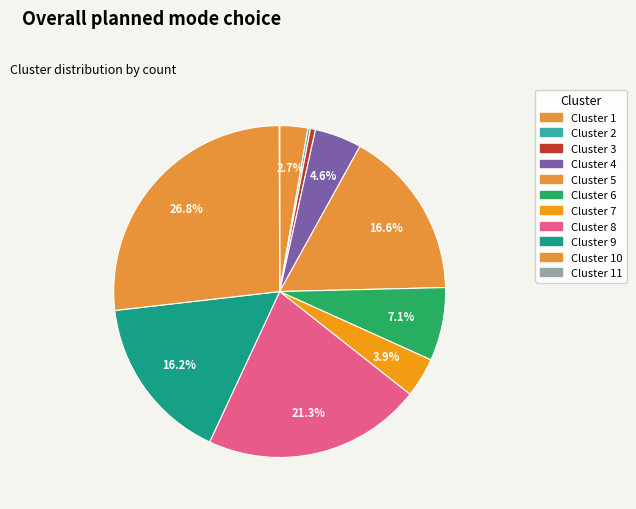

To the nearest percent, what is the difference between the largest and smallest slice percentages?

27%